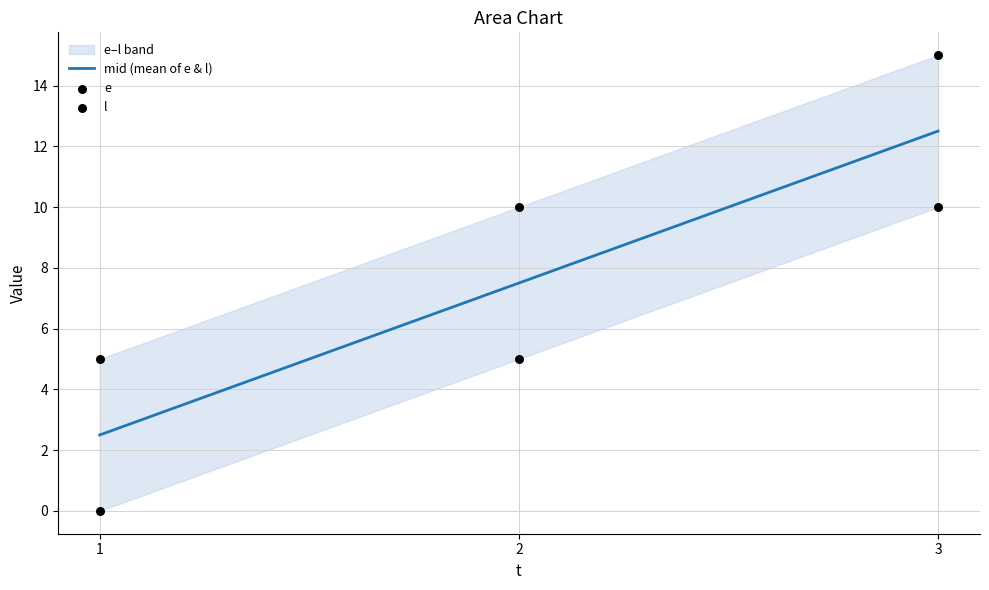

At how many categories does at least one series exceed 2?

3